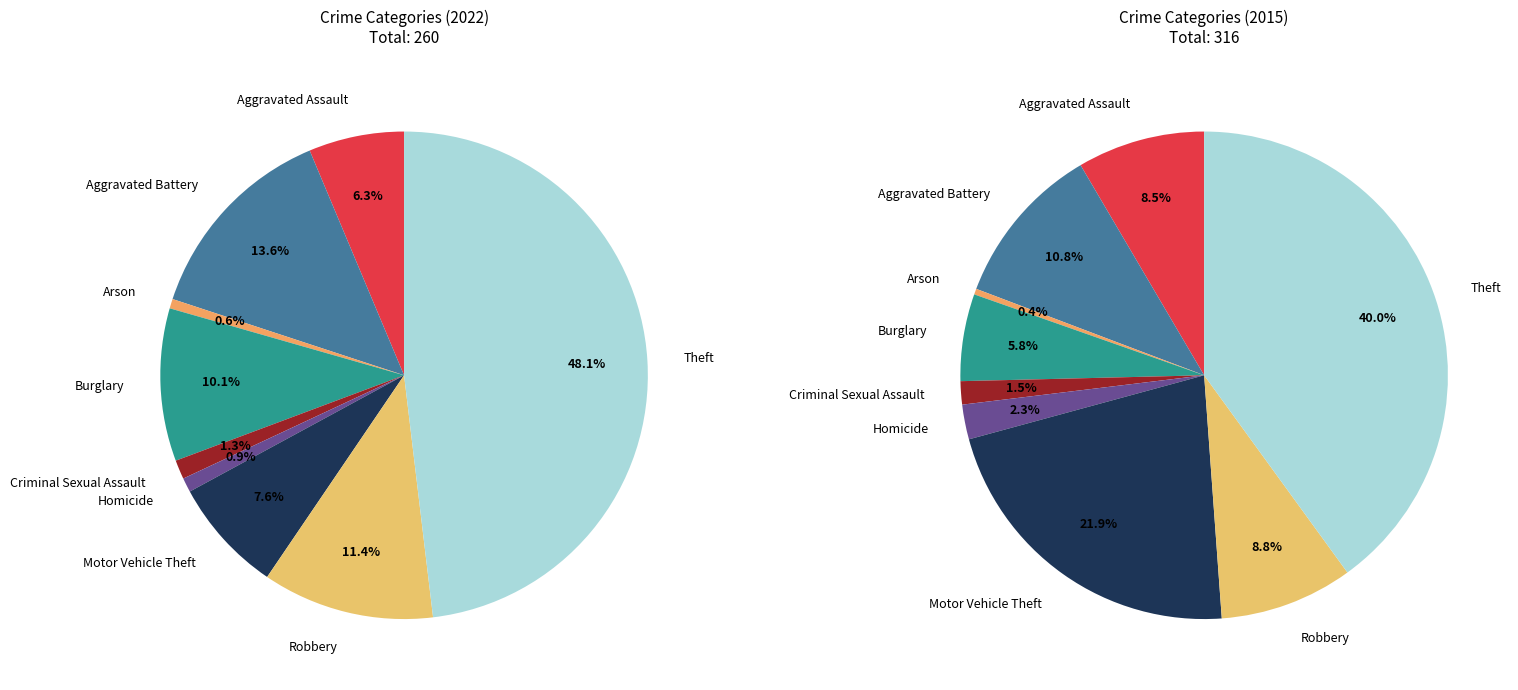

What is the largest slice in the pie chart?

Theft